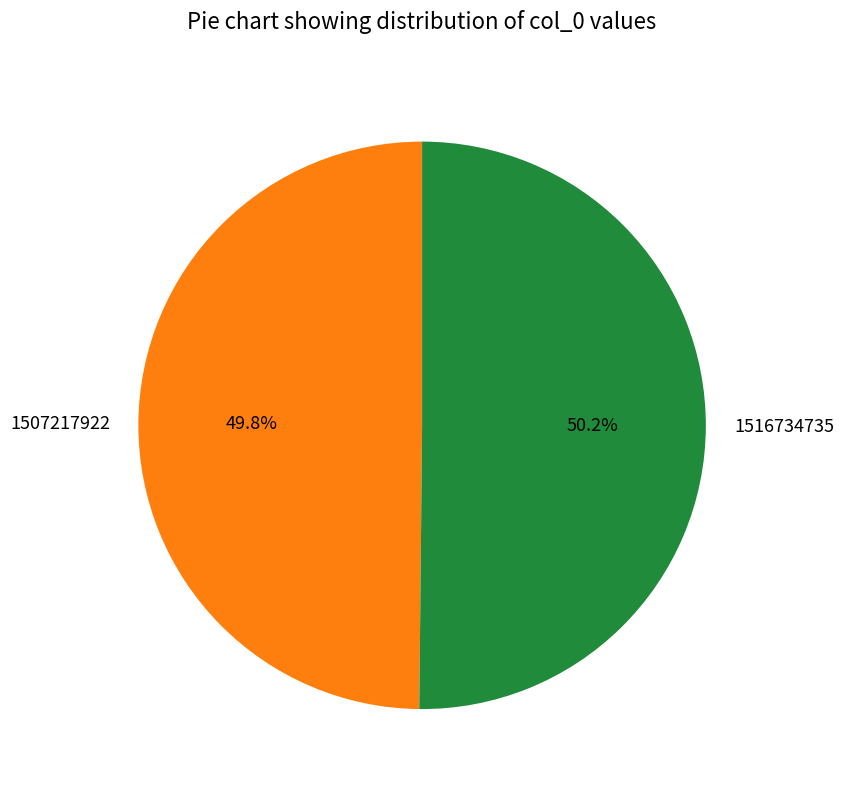

What is the ratio of the value at 1507217922 to the value at 1516734735?

1.0